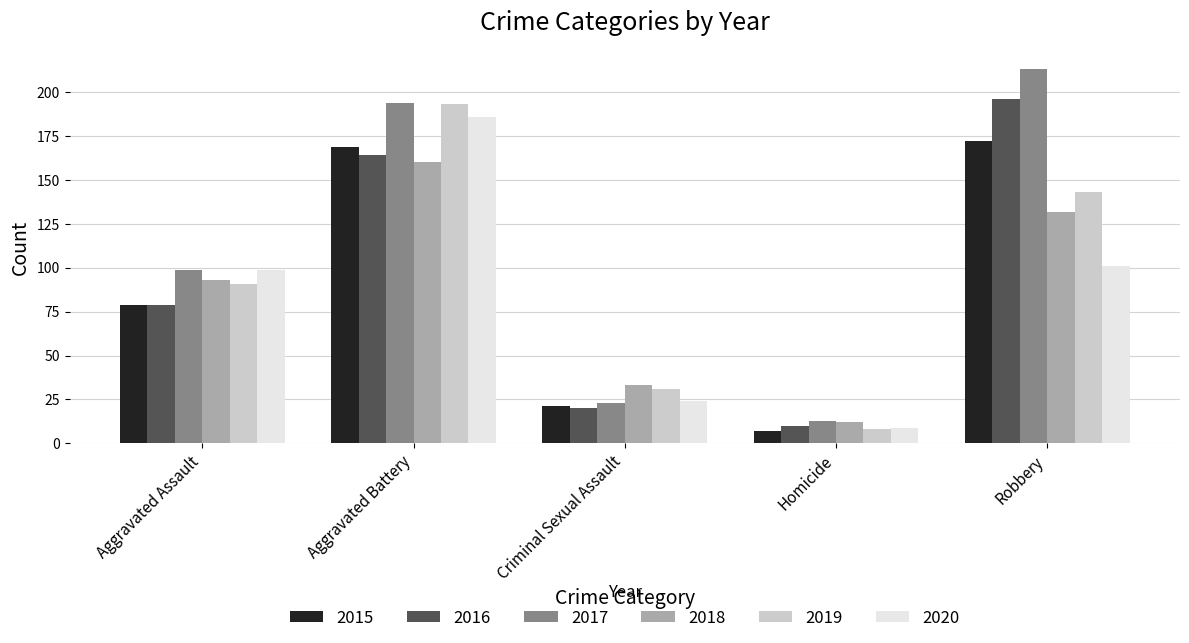

Is it true that 2016 equals 5 at Criminal Sexual Assault?

False